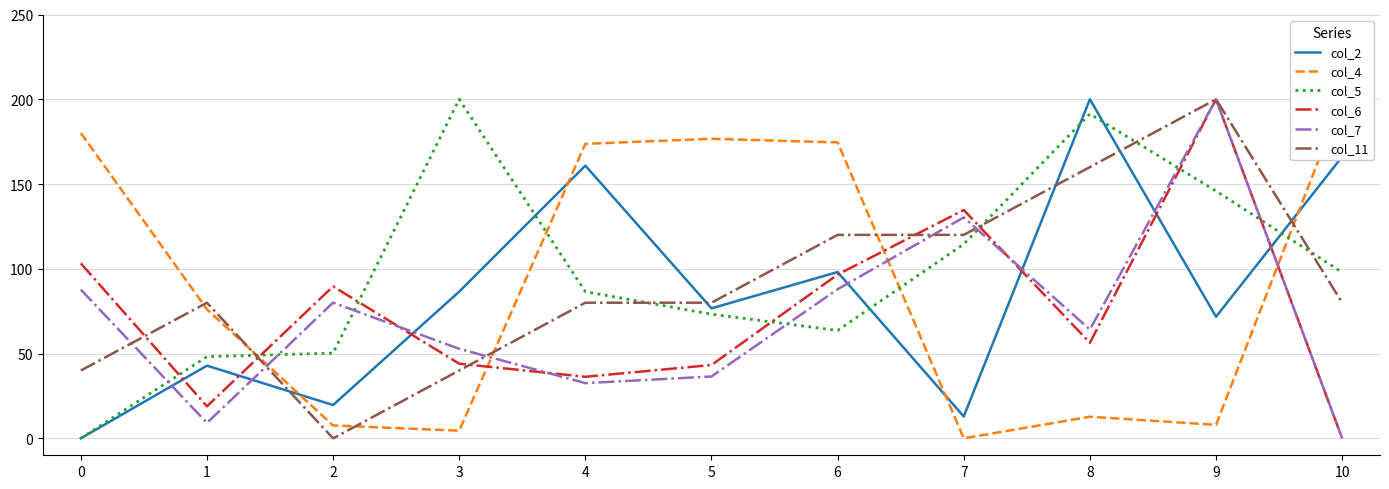

What is the total value across all series at 9?

825.5